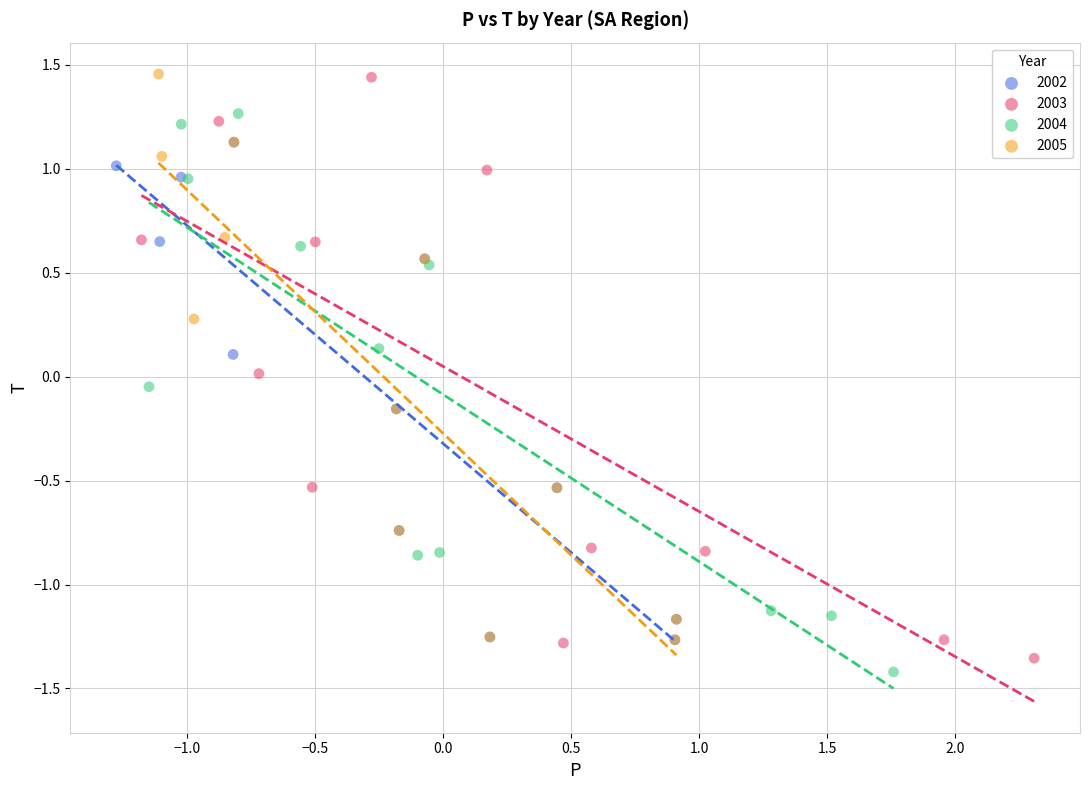

What are all the series names shown in the legend?

2002, 2003, 2004, 2005